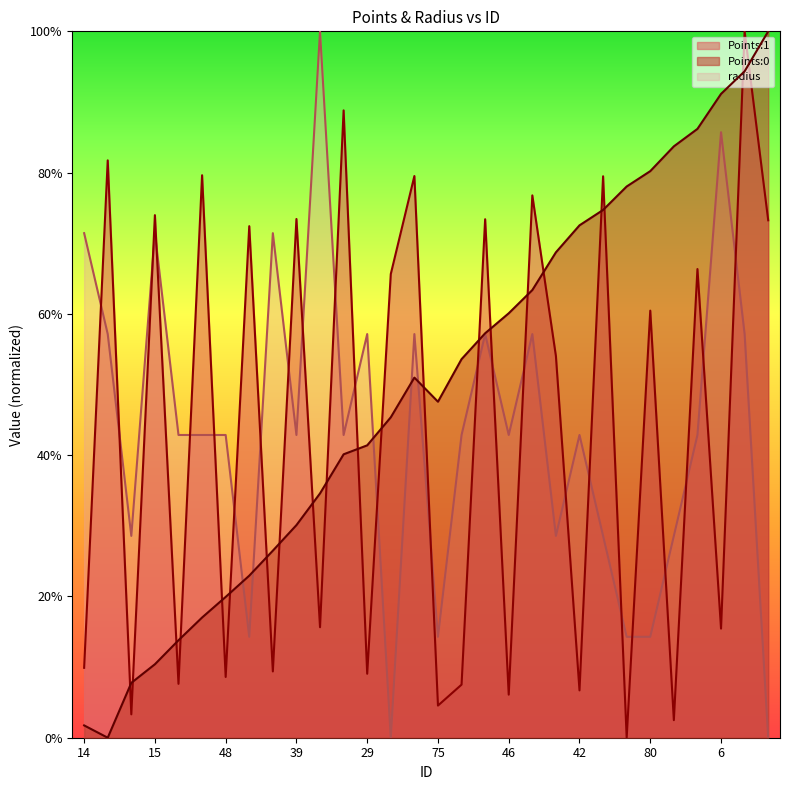

How many lines are shown in the chart?

3